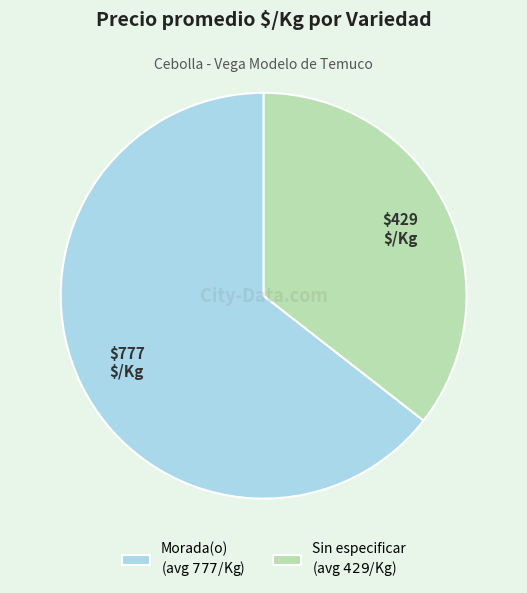

Is there a majority slice in this chart?

Yes